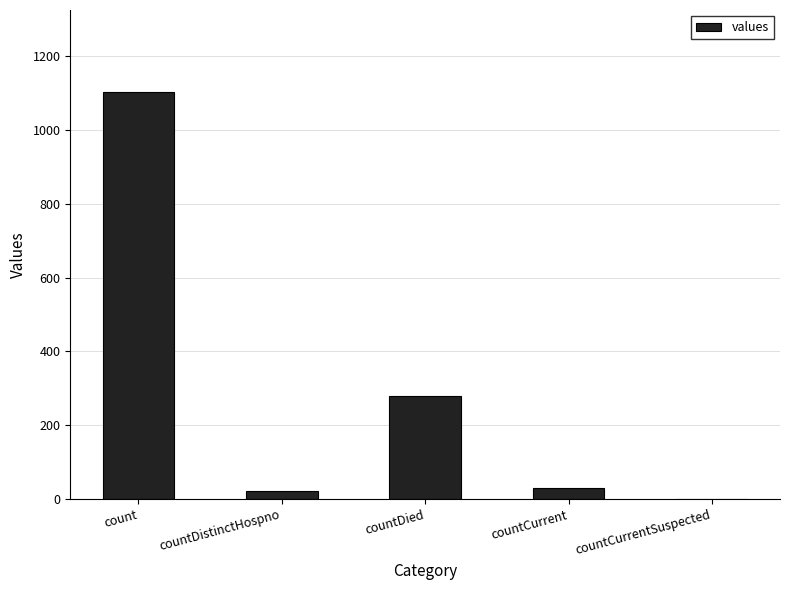

What is the sum of all values?

1435